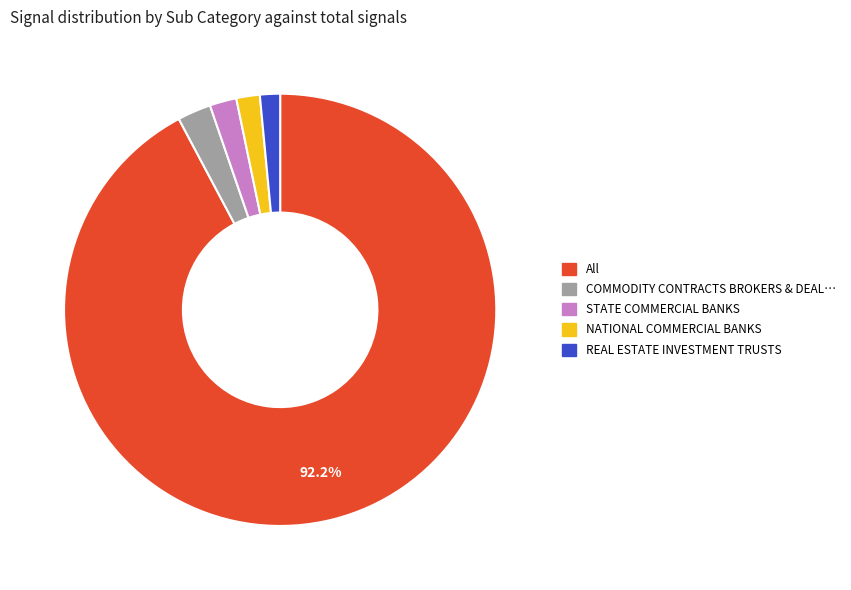

Is there any slice that represents more than half of the pie?

Yes